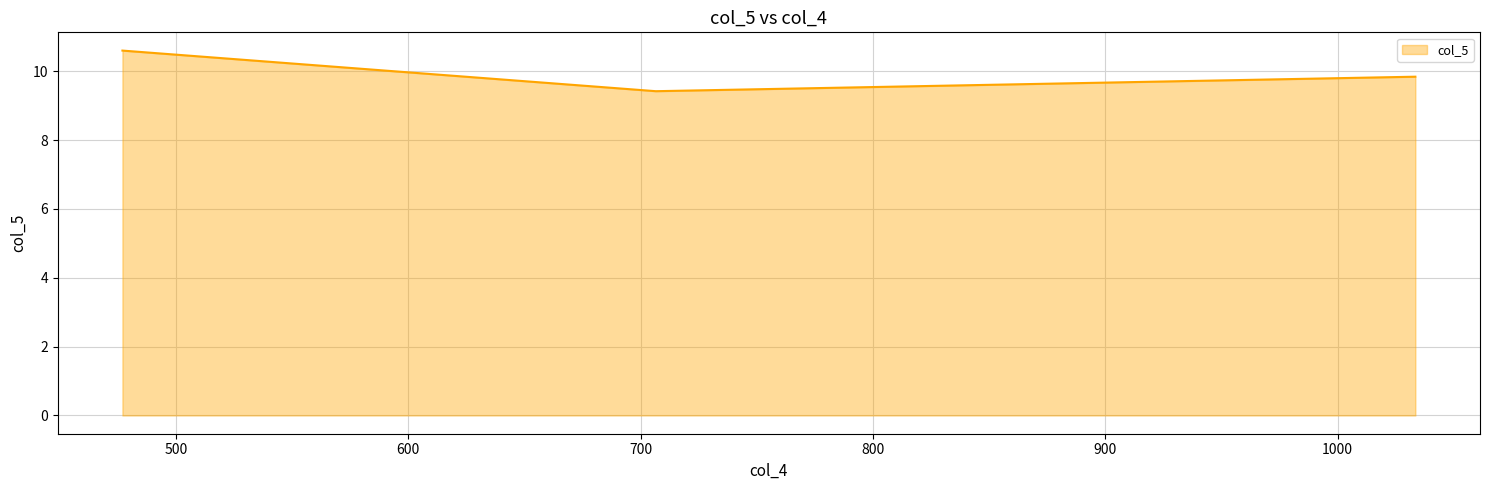

What is the greatest value displayed?

10.6